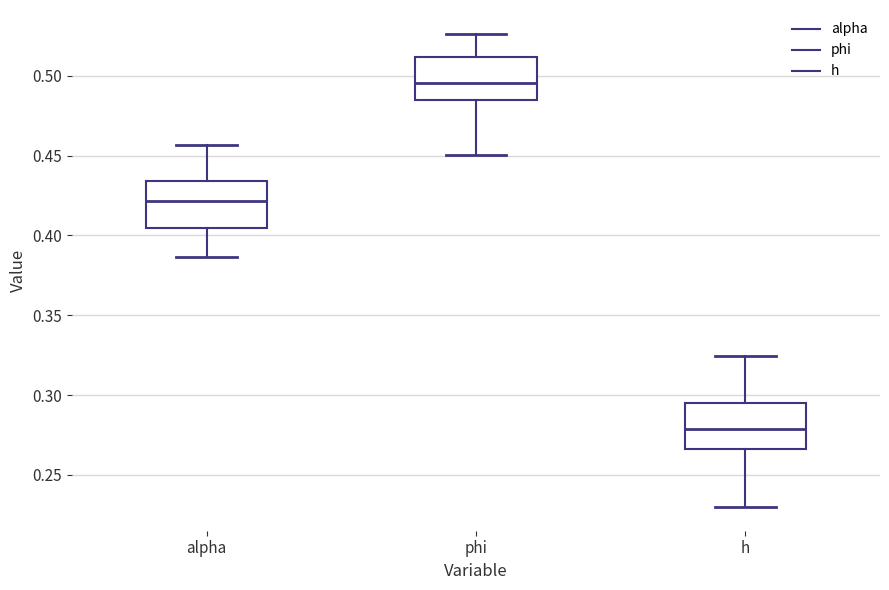

Which box's median line is the highest?

phi